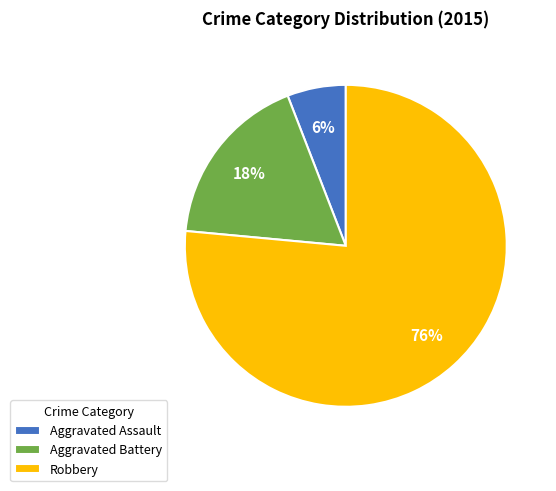

Which slice represents more than half of the pie?

Robbery